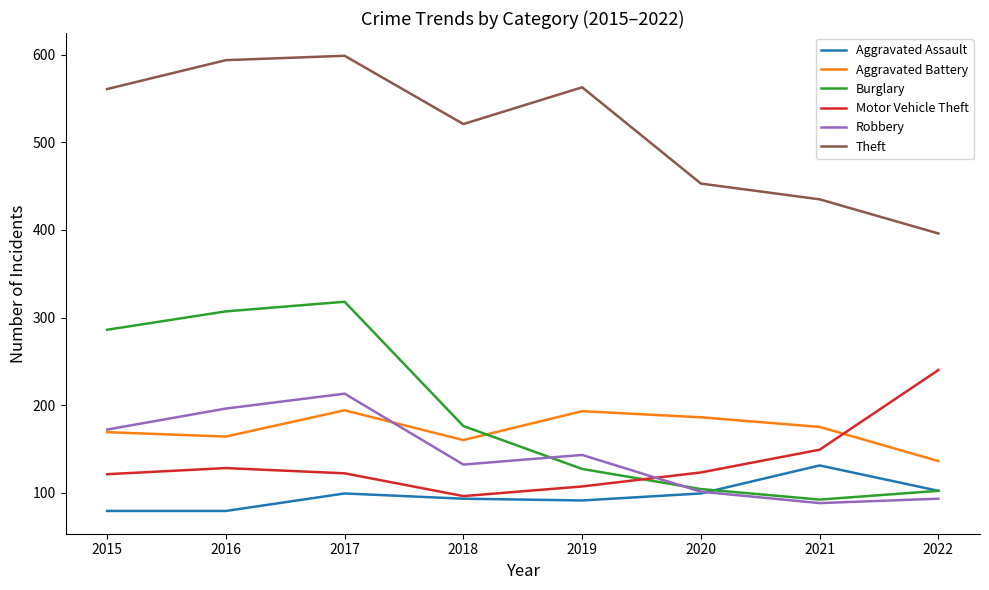

At which label does Robbery reach its peak?

2017